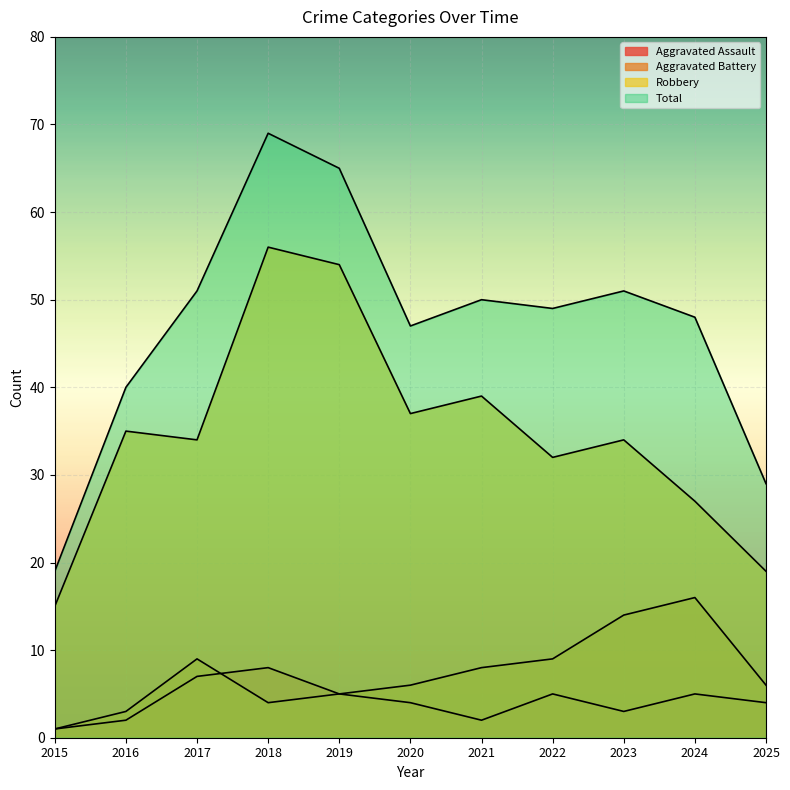

What is the spread (max minus min) of values at 2016?

38